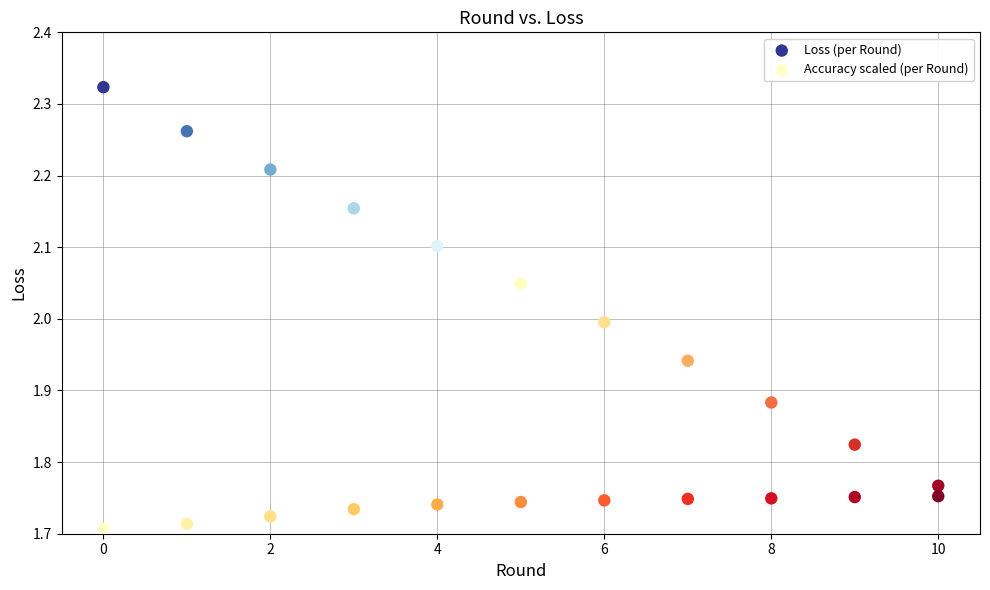

Which series contains the highest Y value?

Loss (per Round)